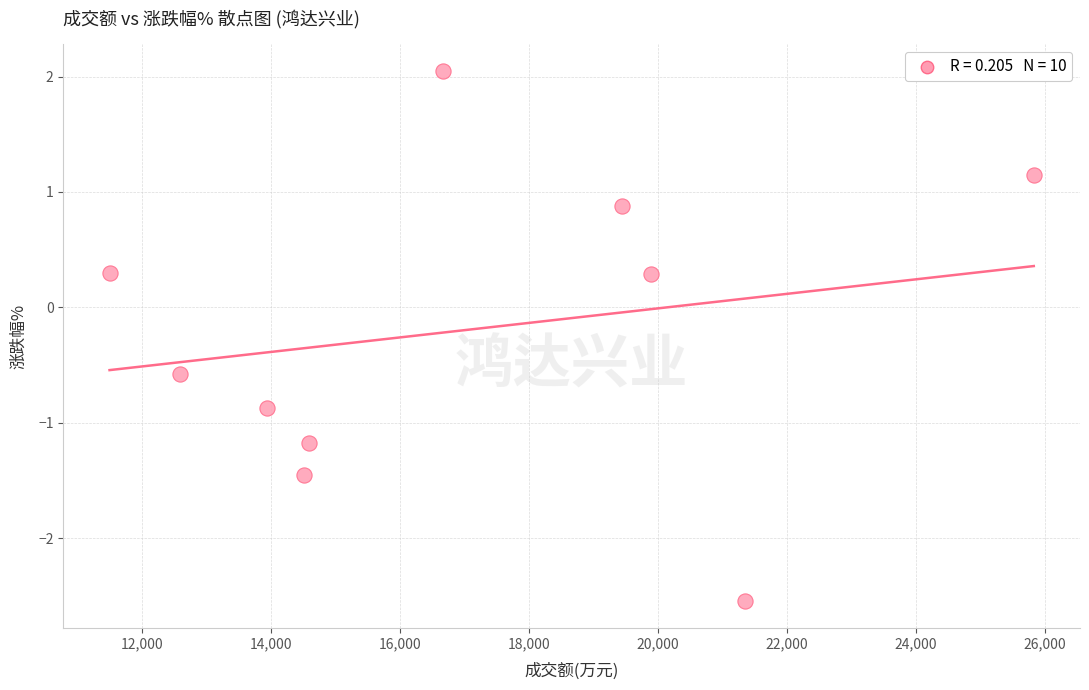

What is the range of X values (max minus min)?

14338.0